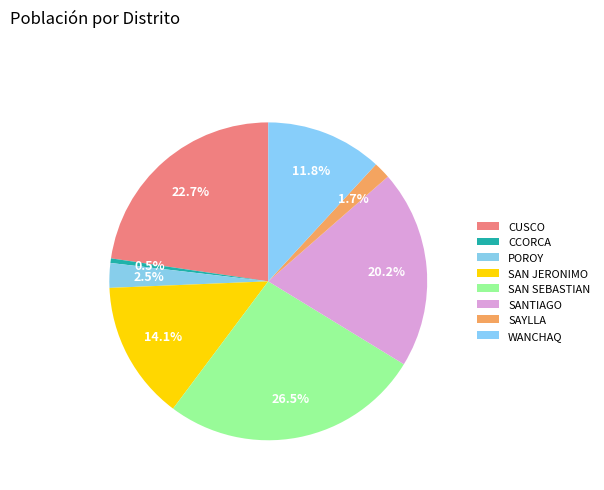

Is there any slice that represents more than half of the pie?

No